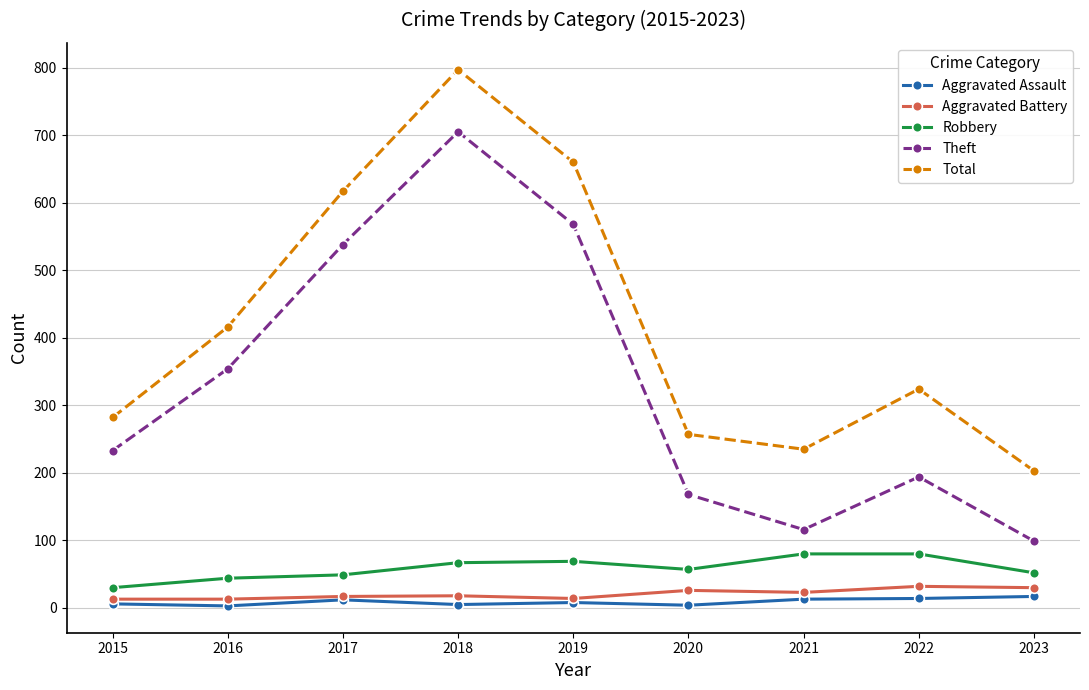

What is the spread (max minus min) of values at 2016?

413